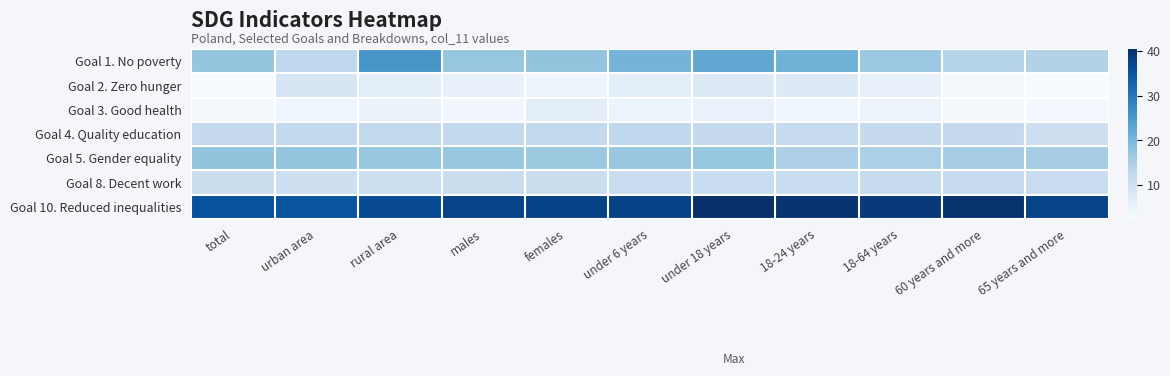

Between females and under 18 years, which is larger?

under 18 years